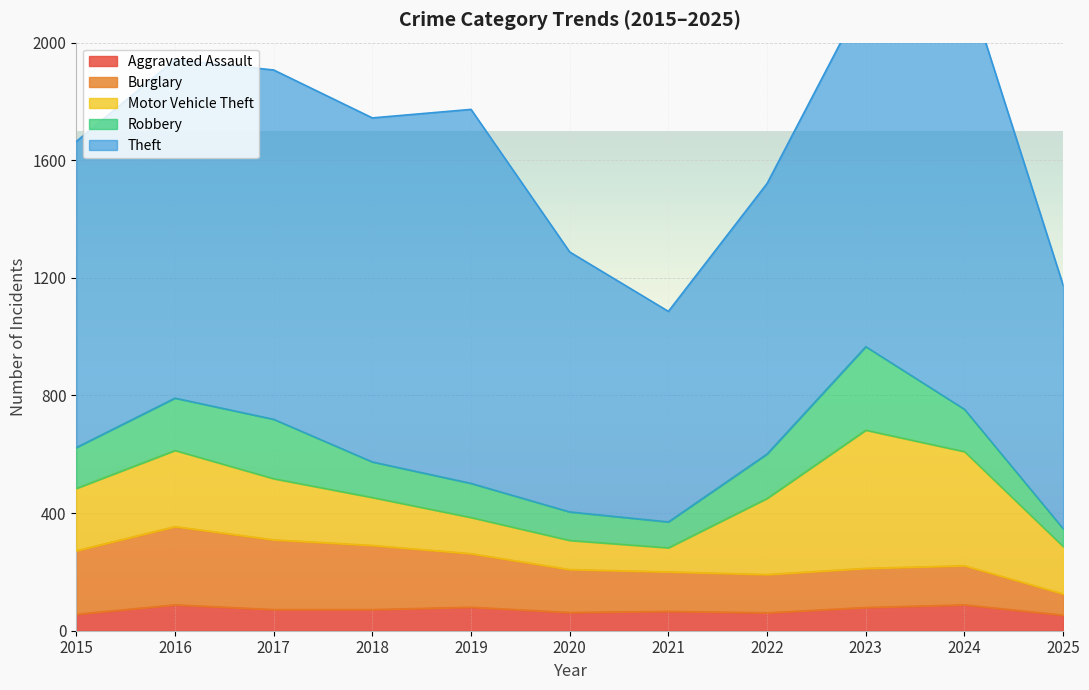

How many lines are shown in the chart?

5